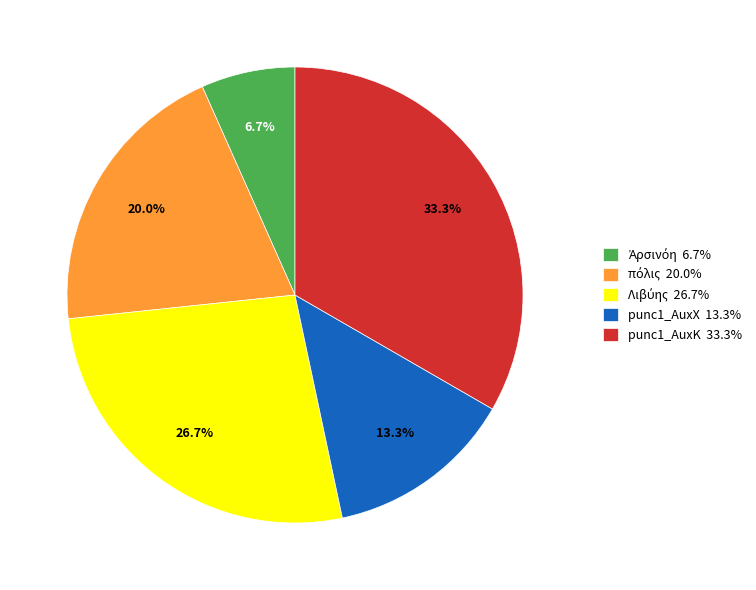

Does any single category account for the majority?

No